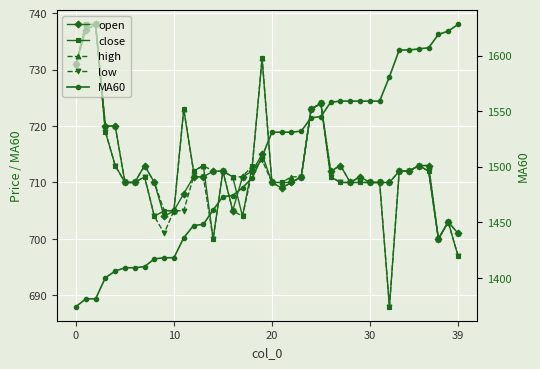

What is the sum of all open values?

28512